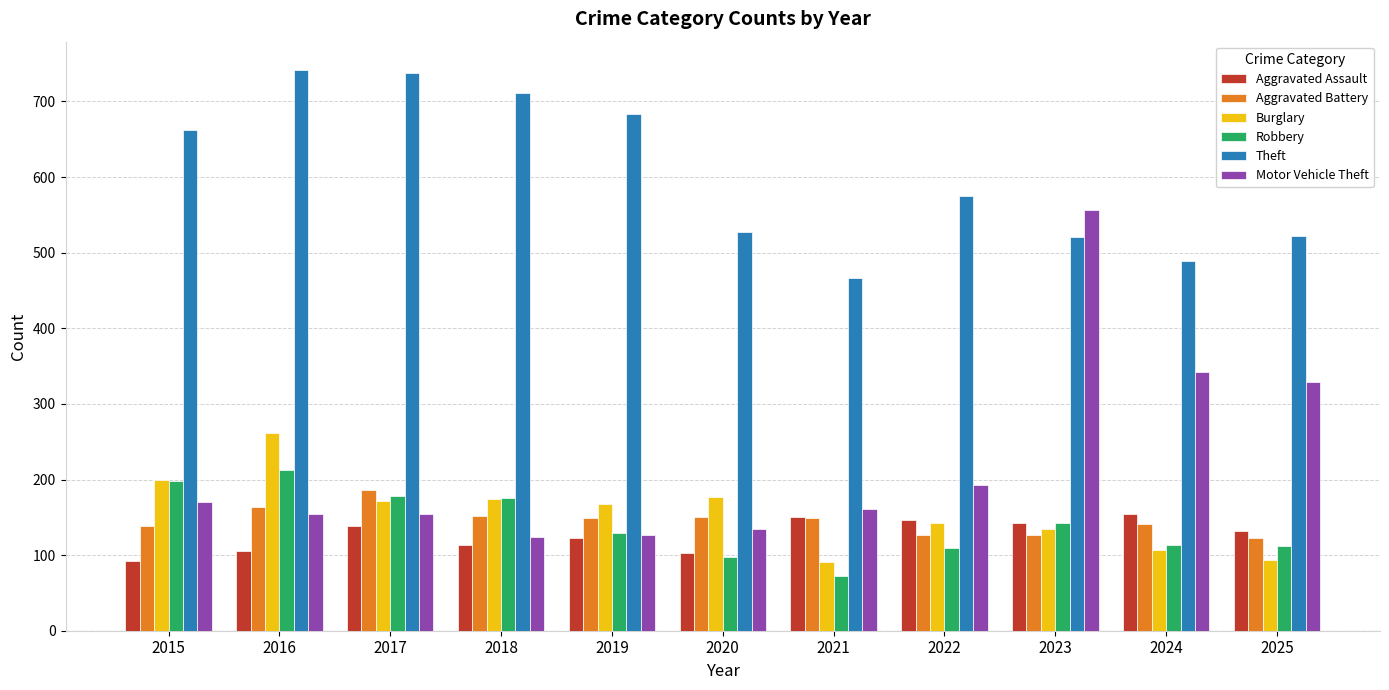

What value does the Aggravated Battery series have at 2016?

163